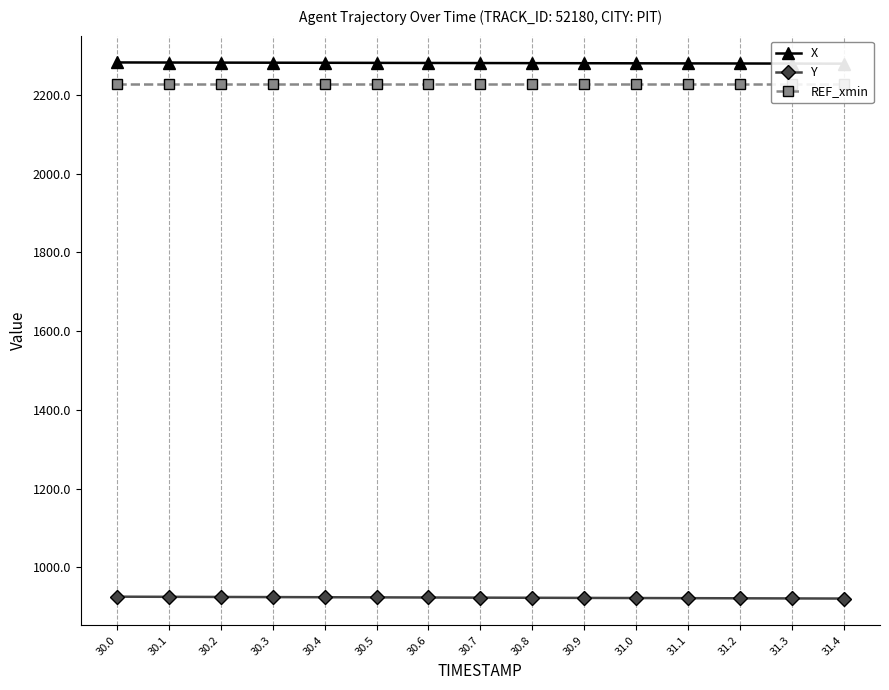

Reading left to right, list all the values displayed in this chart.

X: 2283.0	2282.8	2282.5	2282.3	2282.1	2281.9	2281.7	2281.4	2281.2	2281.0	2280.8	2280.6	2280.3	2280.1	2279.8
Y: 925.2	924.8	924.5	924.1	923.8	923.4	923.1	922.7	922.4	922.1	921.7	921.4	921.1	920.7	920.4
REF_xmin: 2228.7	2228.7	2228.7	2228.7	2228.7	2228.7	2228.7	2228.7	2228.7	2228.7	2228.7	2228.7	2228.7	2228.7	2228.7